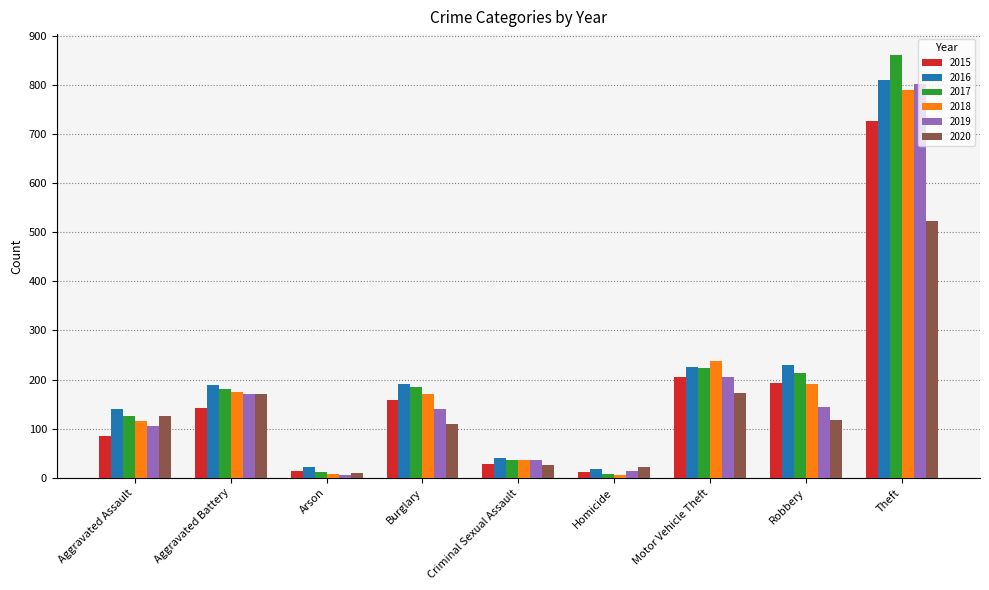

What are all the series names shown in the legend?

2015, 2016, 2017, 2018, 2019, 2020